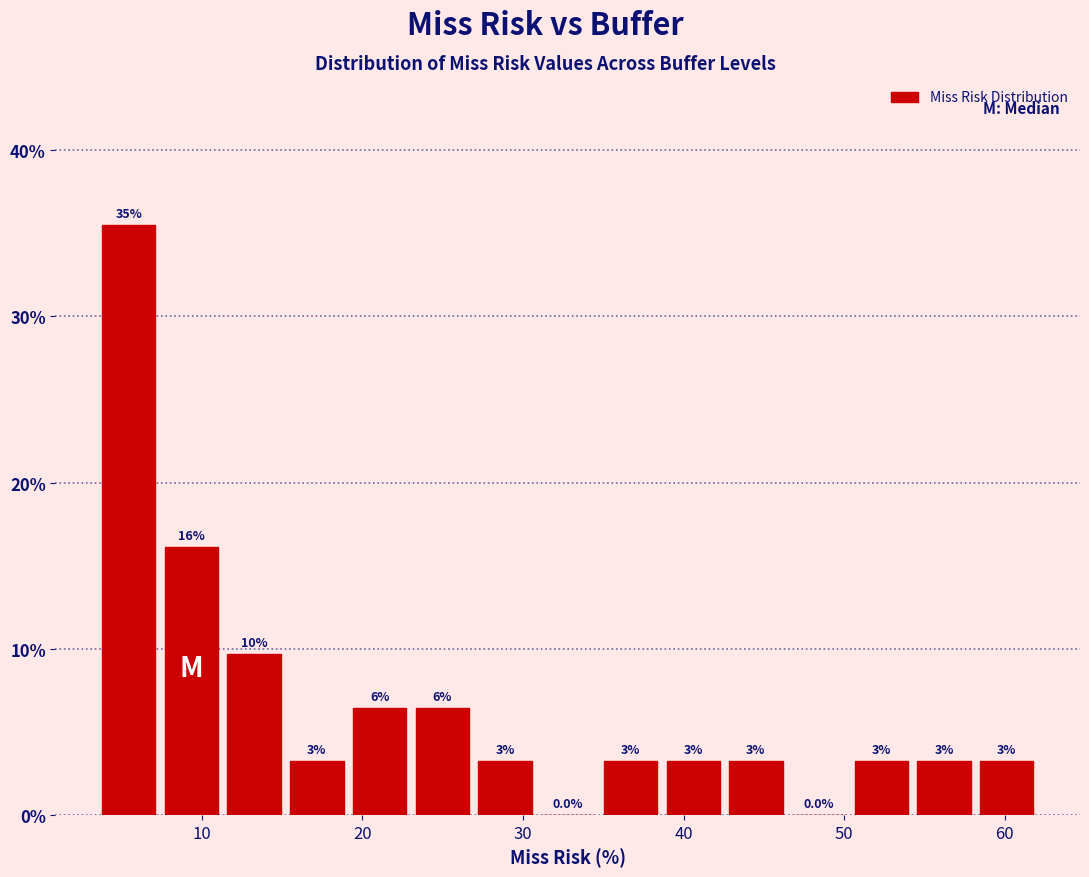

Around what value on the x-axis is the tallest bar? Give the approximate position of its centre, as read against the axis.

5